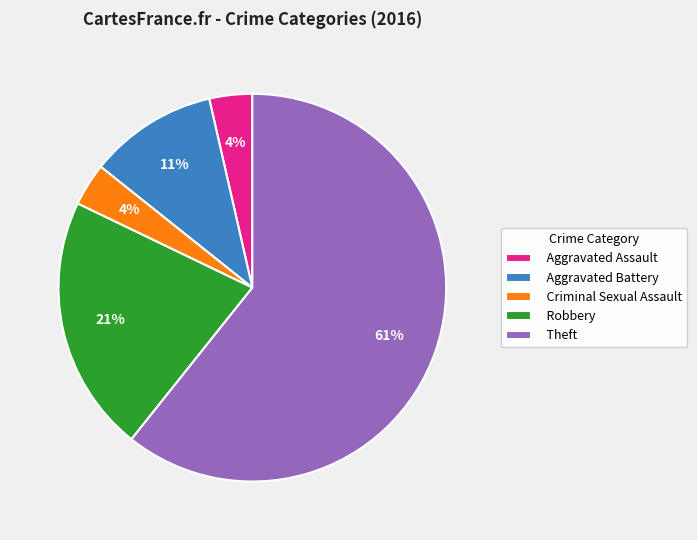

To the nearest percent, what percentage of the pie is Robbery?

21%